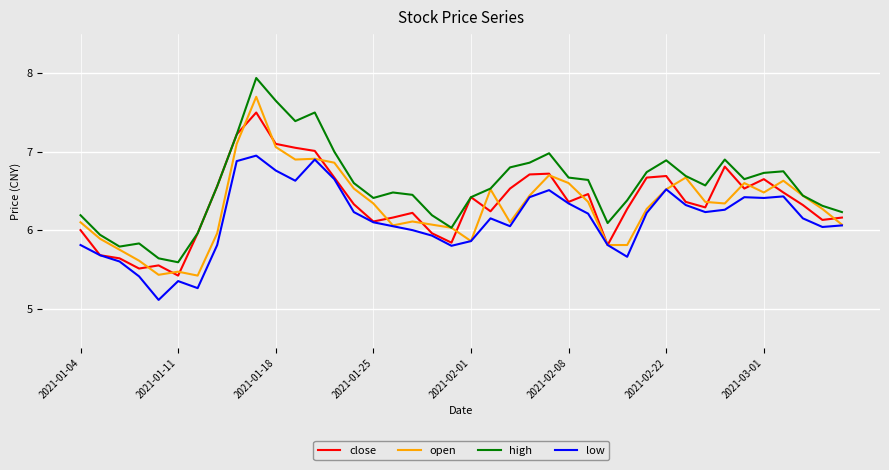

Which series has the largest total across all categories?

high